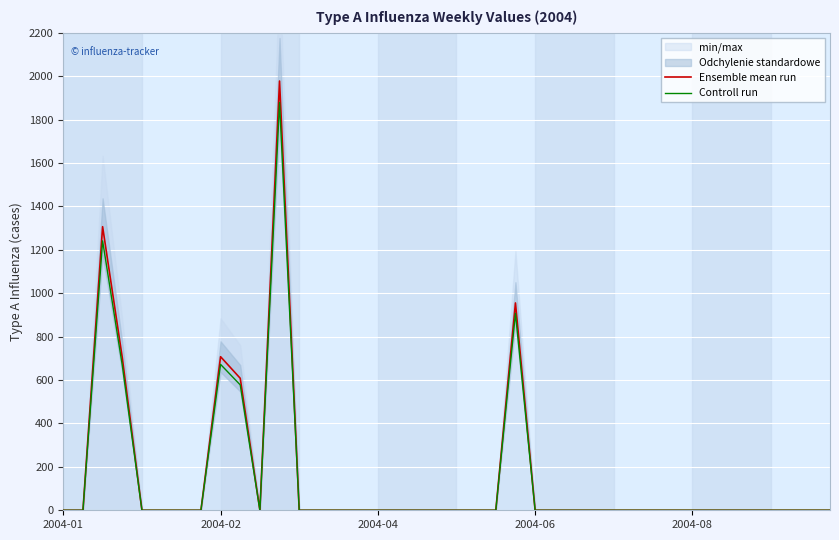

At which category is the sum across all series the highest?

11